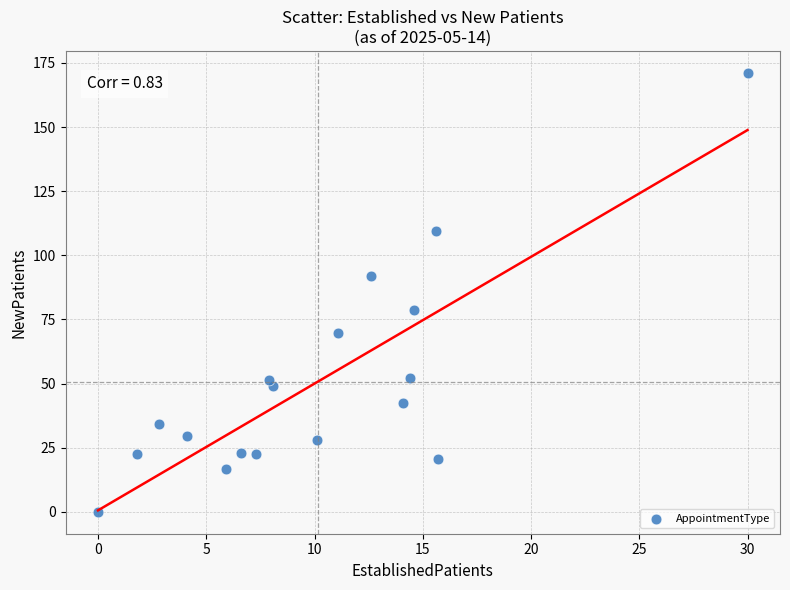

What is the range of Y values (max minus min)?

171.1